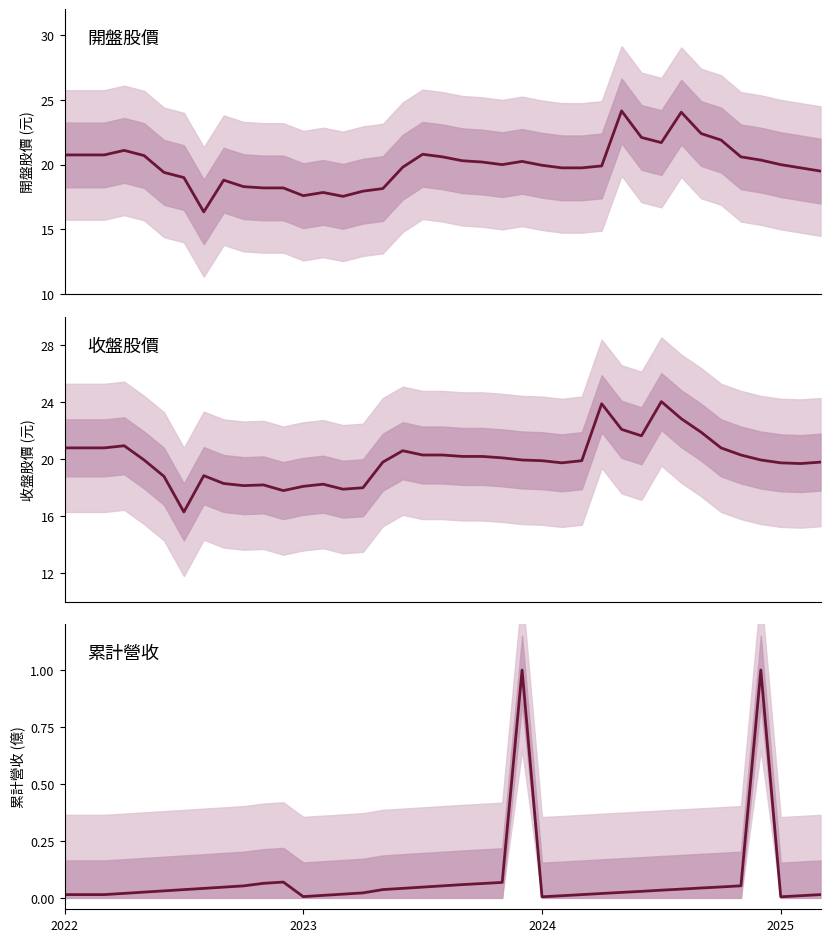

Reading left to right, what are all the values shown in this chart?

開盤股價: 20.8	20.8	20.8	21.1	20.7	19.4	19.0	16.4	18.8	18.3	18.2	18.2	17.6	17.9	17.6	17.9	18.1	19.8	20.8	20.6	20.3	20.2	20.0	20.2	19.9	19.8	19.8	19.9	24.1	22.1	21.7	24.1	22.4	21.9	20.6	20.4	20.0	19.8	19.5
收盤股價: 20.8	20.8	20.8	20.9	19.9	18.8	16.3	18.9	18.3	18.1	18.2	17.8	18.1	18.2	17.9	18.0	19.8	20.6	20.3	20.3	20.2	20.2	20.1	19.9	19.9	19.8	19.9	23.9	22.1	21.6	24.1	22.9	21.9	20.8	20.3	19.9	19.8	19.7	19.8
累計營收: 0.0	0.0	0.0	0.0	0.0	0.0	0.0	0.0	0.0	0.1	0.1	0.1	0.0	0.0	0.0	0.0	0.0	0.0	0.0	0.1	0.1	0.1	0.1	1.0	0.0	0.0	0.0	0.0	0.0	0.0	0.0	0.0	0.0	0.0	0.1	1.0	0.0	0.0	0.0